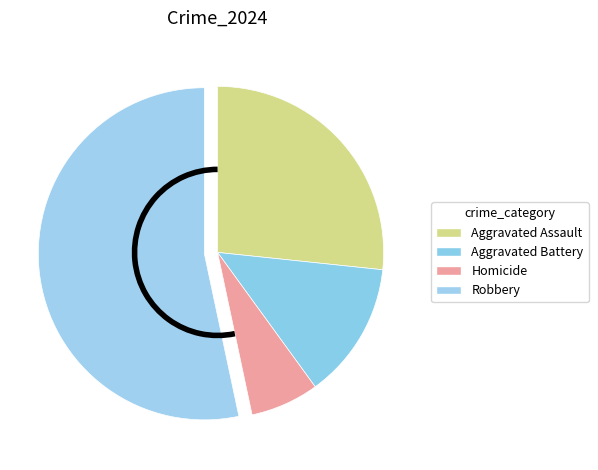

Which has a higher value, Aggravated Battery or Homicide?

Aggravated Battery